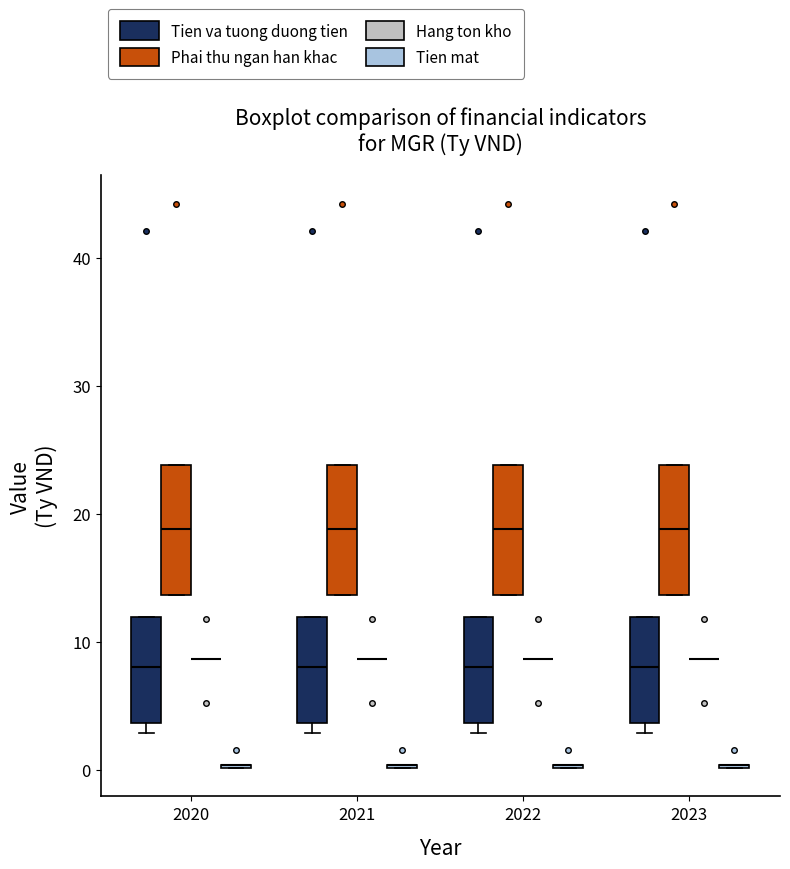

Where does the median line of the box for 2022 (Tien va tuong duong tien) sit on the y-axis? The values are not printed on the chart, so give them approximately, as read against the axis.

8